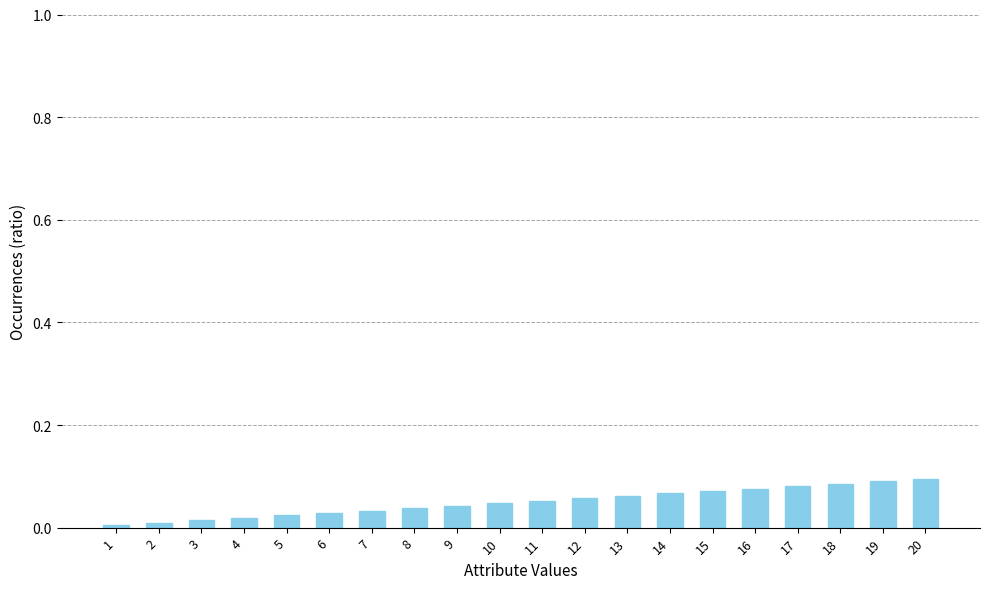

The chart shows a value of 0.0 at 15. True or false?

False